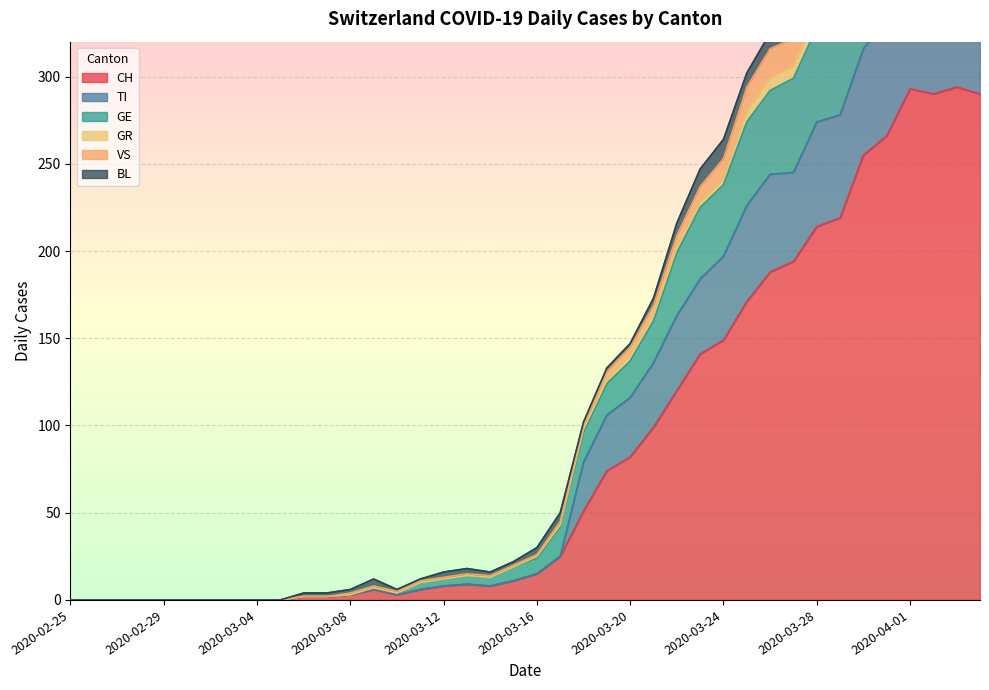

True or false: CH and GR intersect in this chart.

False